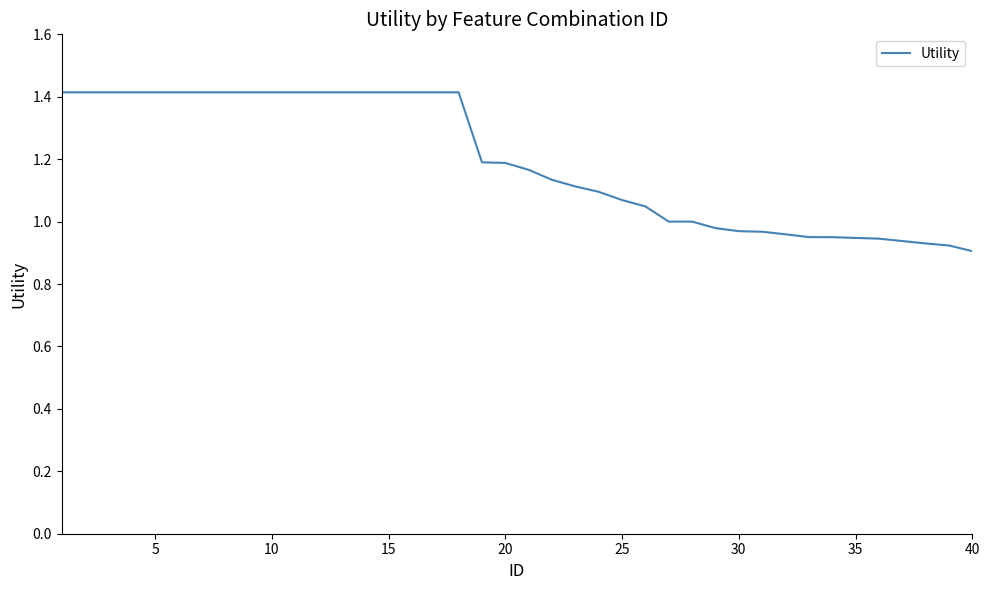

What is the difference between the maximum and minimum values?

0.5